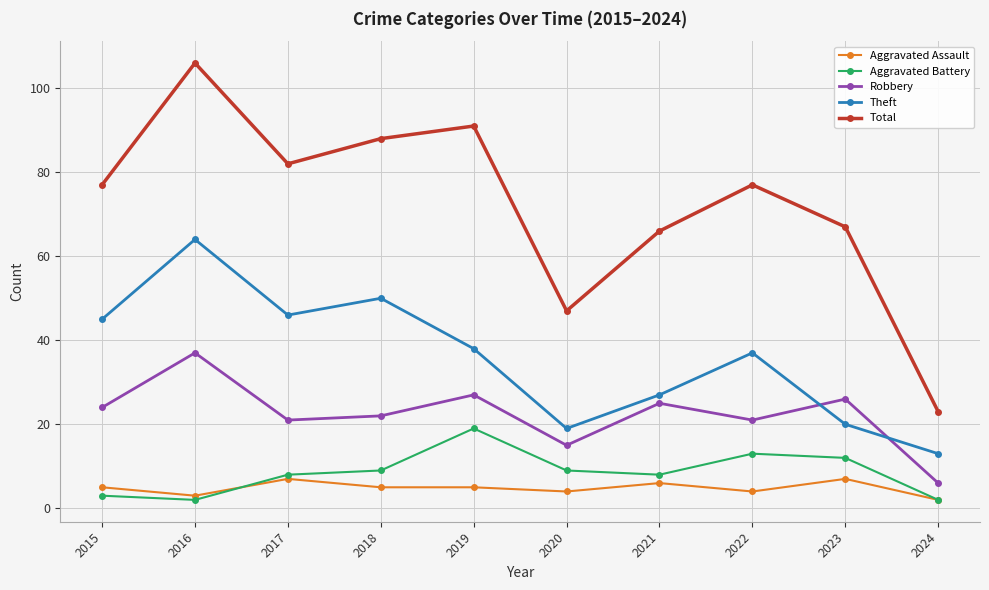

What is the value of the Aggravated Assault point at the 9th from the left?

7